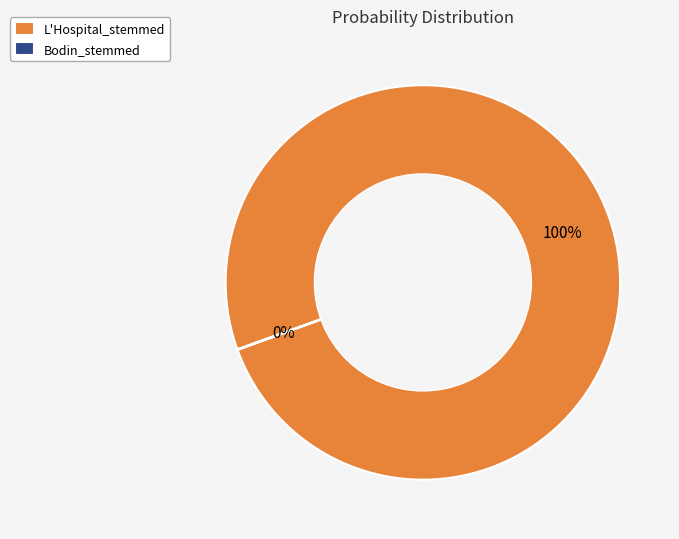

To the nearest percent, what is the average slice percentage?

50%